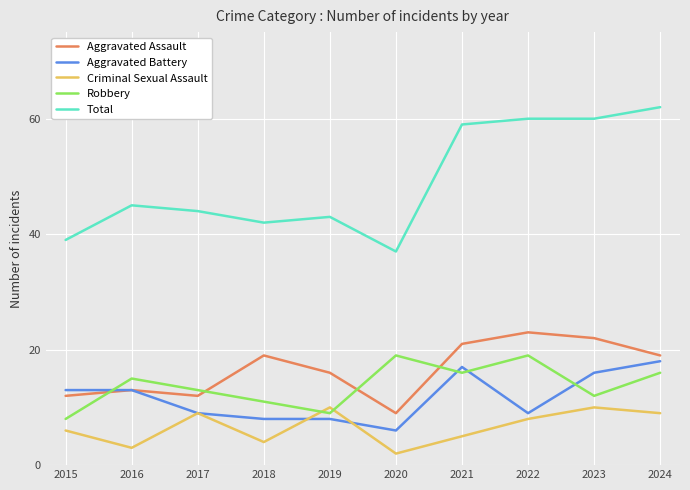

At how many categories does at least one series exceed 34?

10